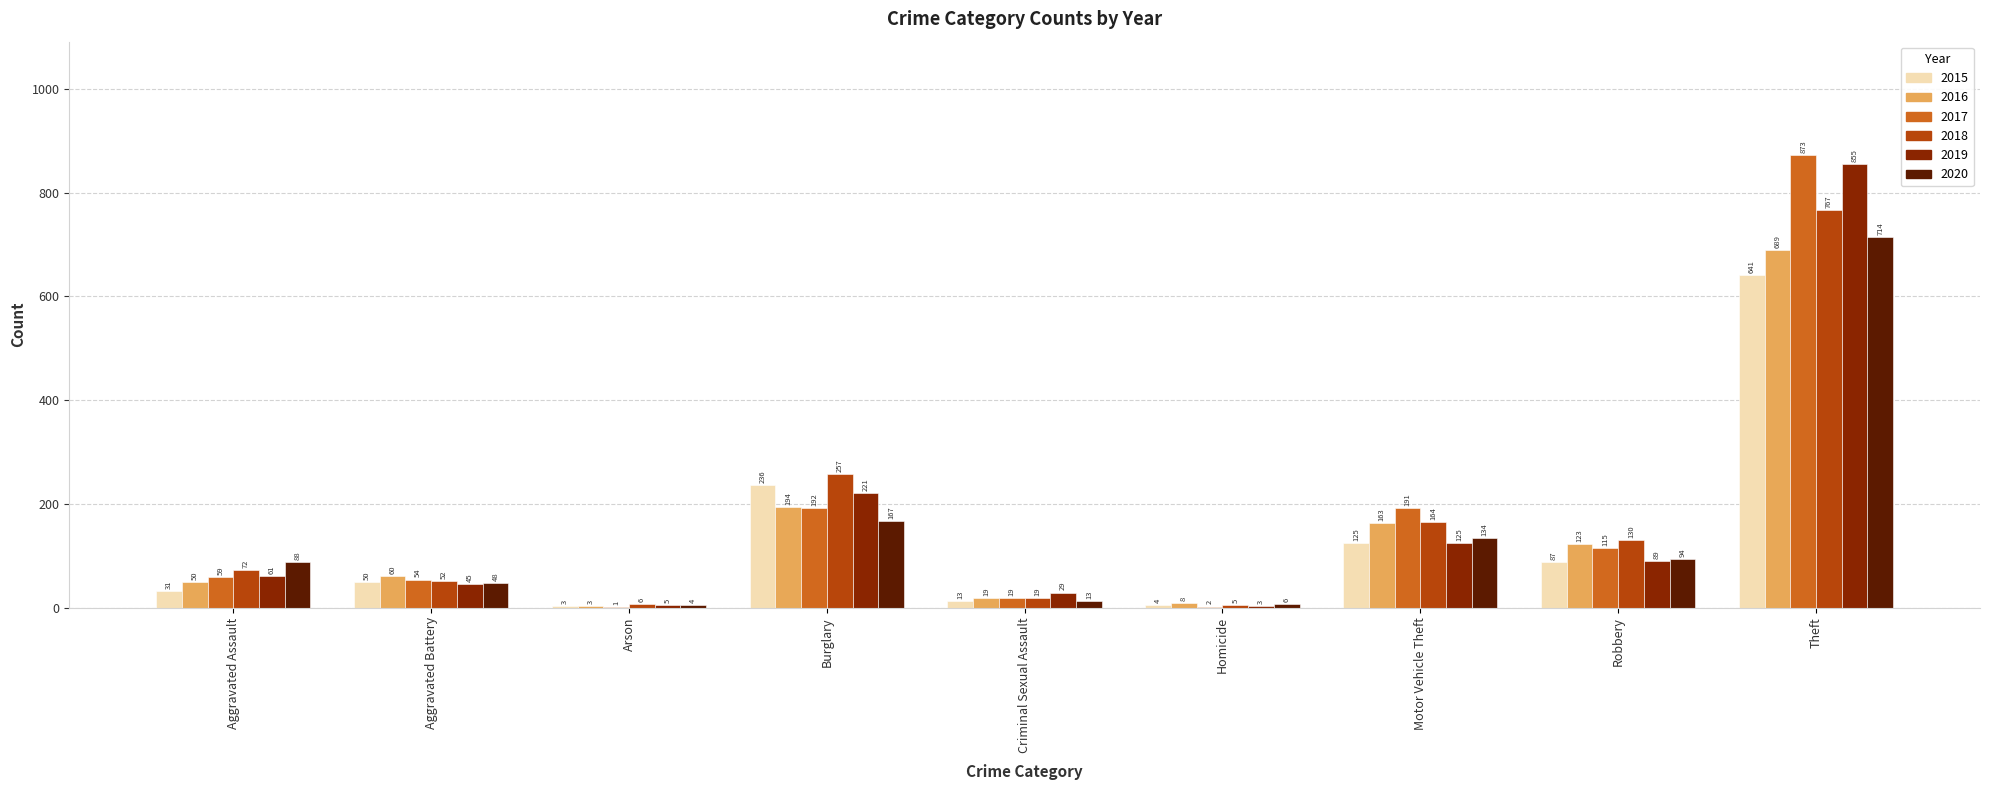

At which label is 2020 closest to 359?

Burglary